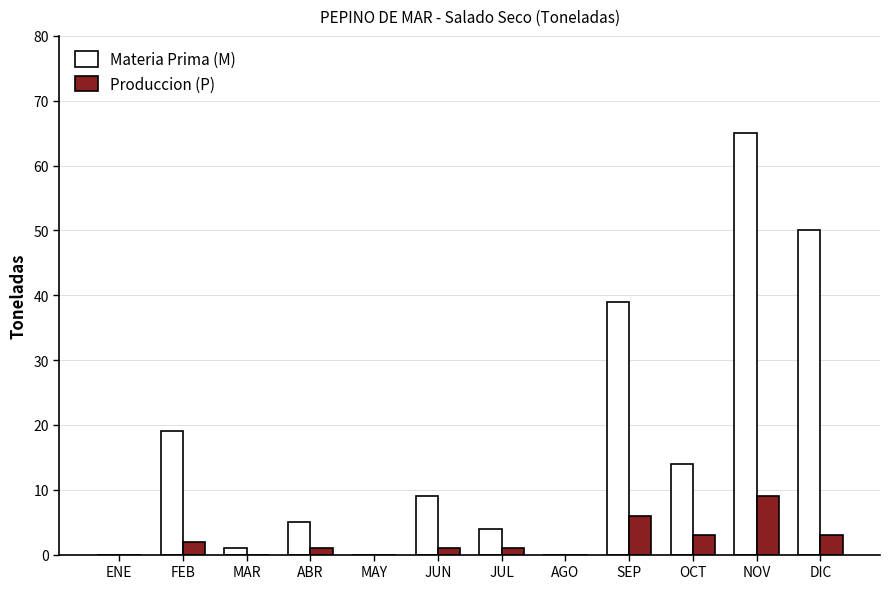

The Materia Prima (M) series shows 44 at AGO. True or false?

False